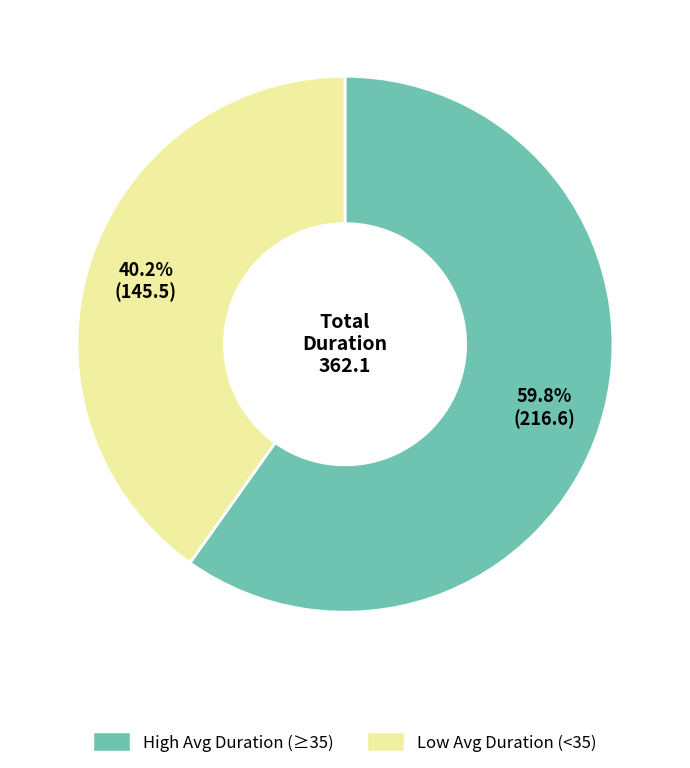

Is there any slice that represents more than half of the pie?

Yes